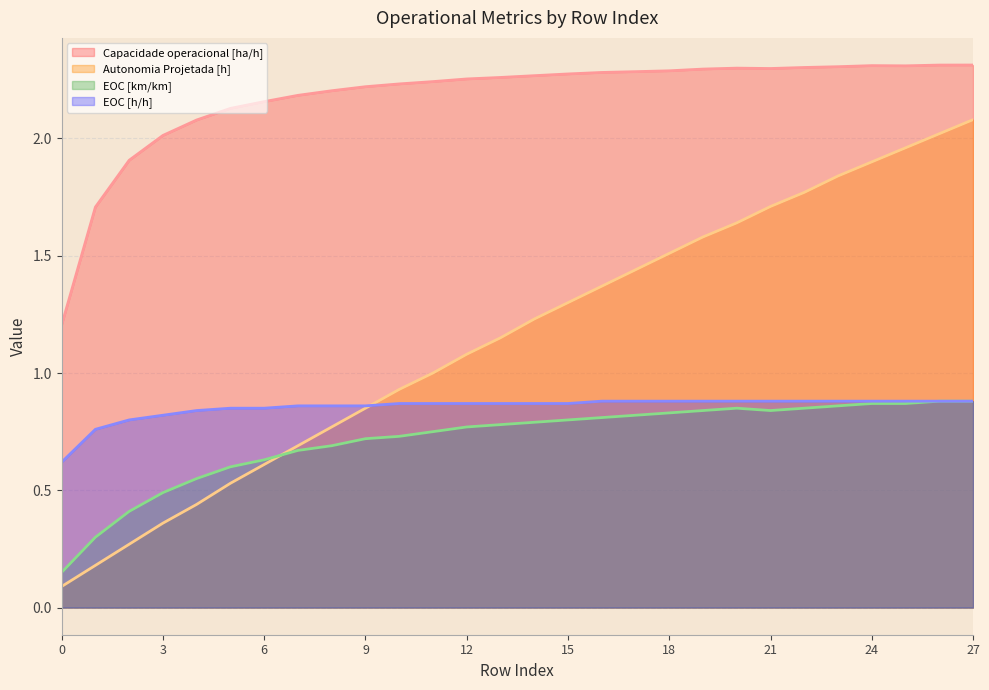

What is the highest value of the Capacidade operacional [ha/h] series?

2.3